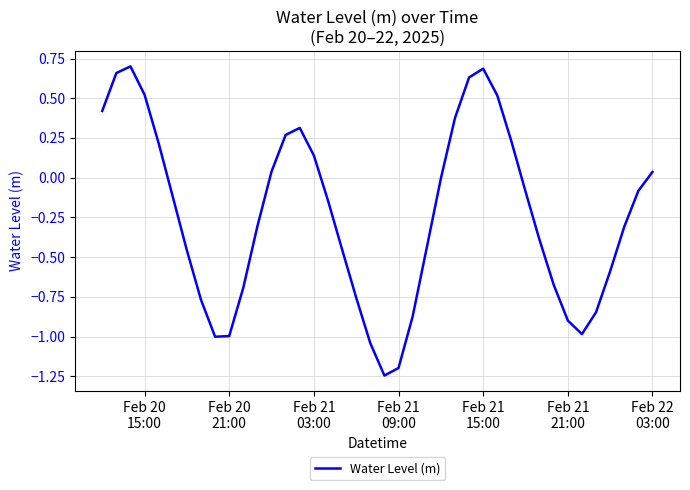

What is the difference between the maximum and minimum values?

1.9